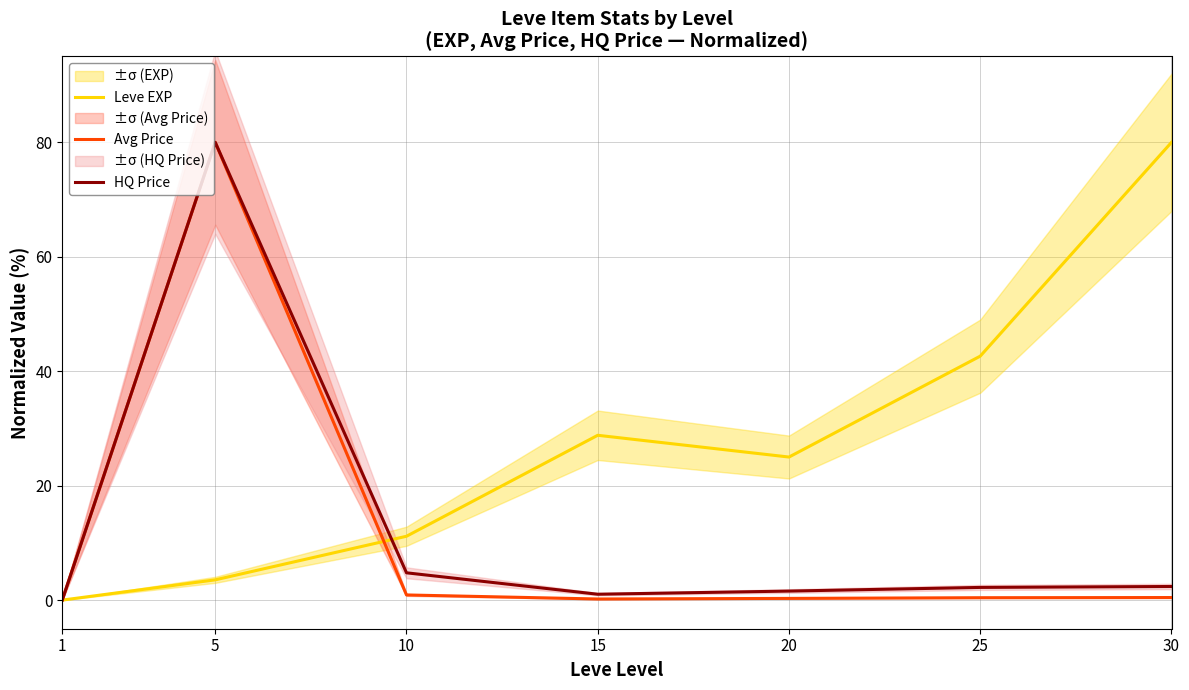

True or false: Avg Price has more than 0 interior local peaks.

True